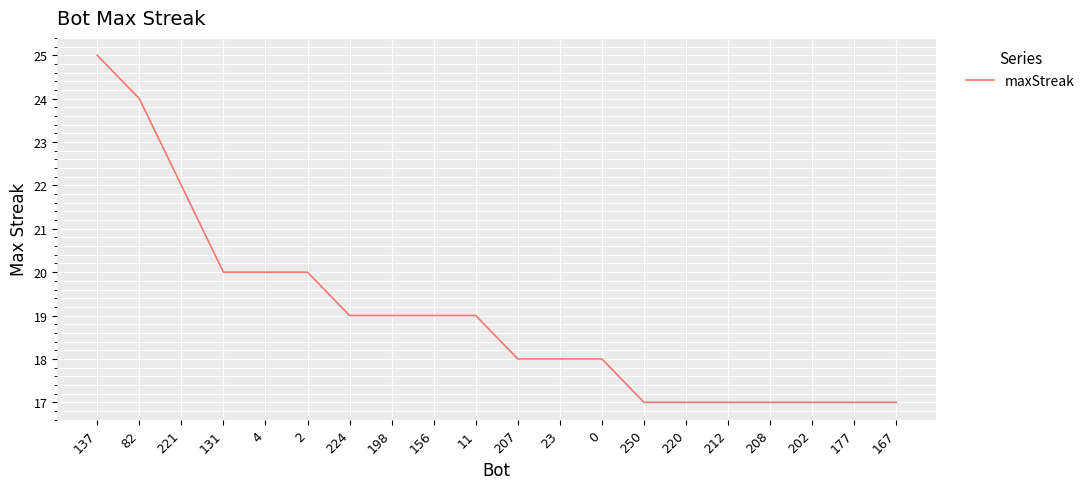

The value at 208 is 23. True or false?

False